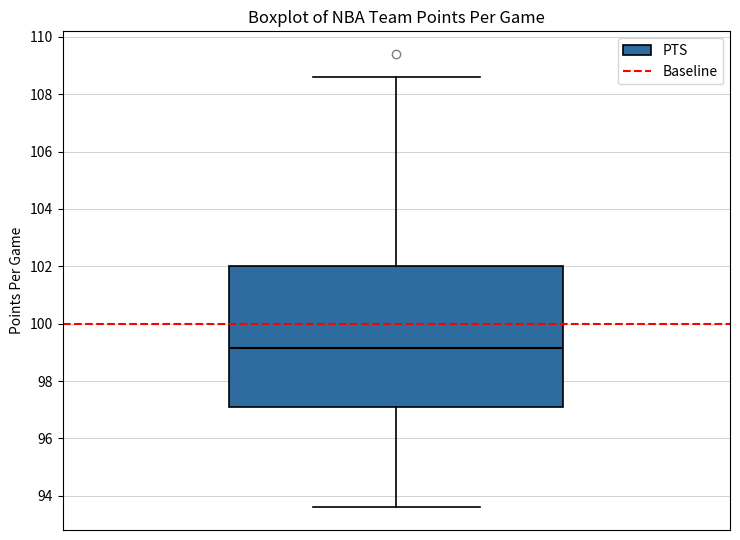

Where does the lower whisker of the box end on the y-axis? The values are not printed on the chart, so give them approximately, as read against the axis.

93.6